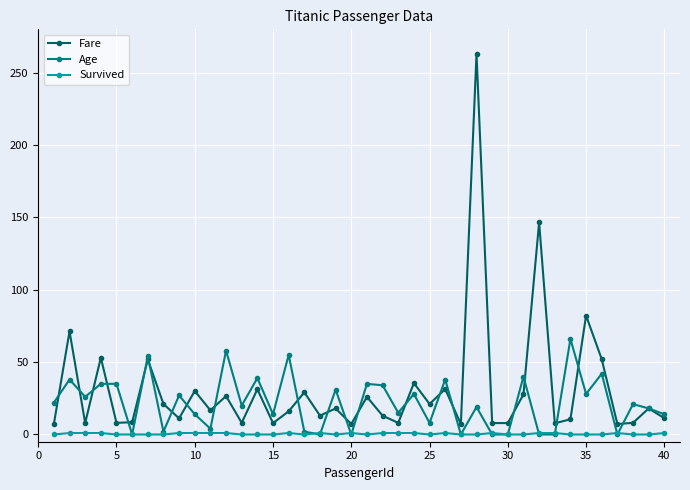

How many lines are shown in the chart?

3